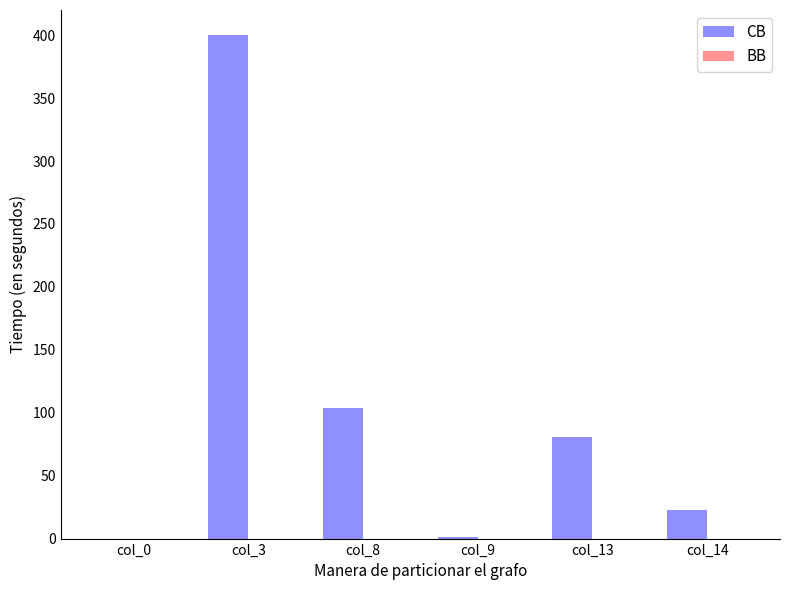

Which category has the highest value across all series?

col_3